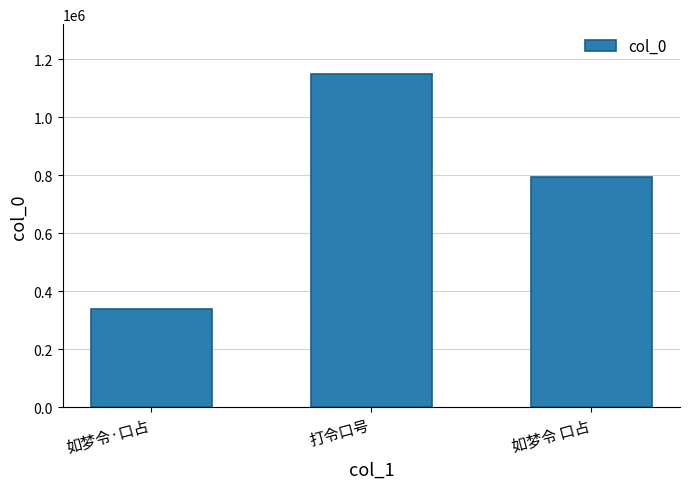

Reading left to right, what are all the values shown in this chart?

338524	1148351	794699